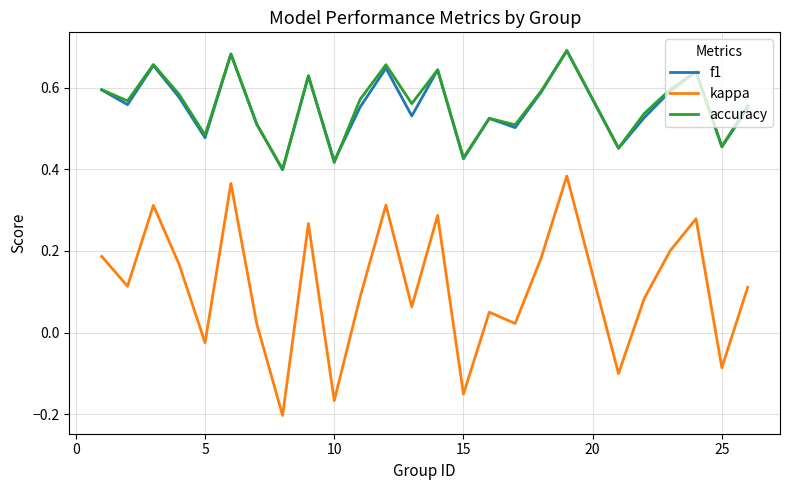

True or false: f1 and kappa cross at least once.

False